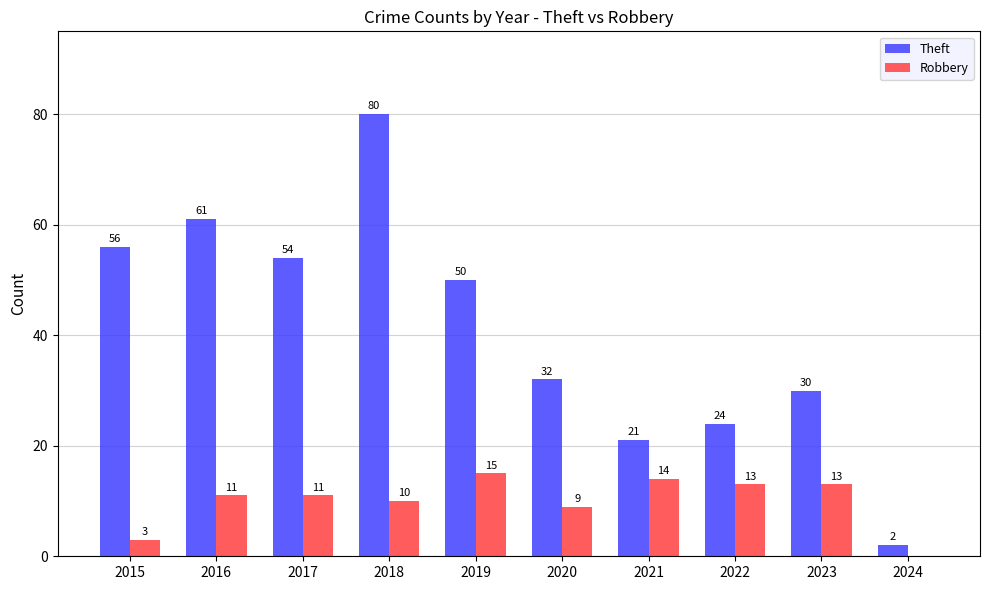

The value of Theft at 2019 is 78. True or false?

False